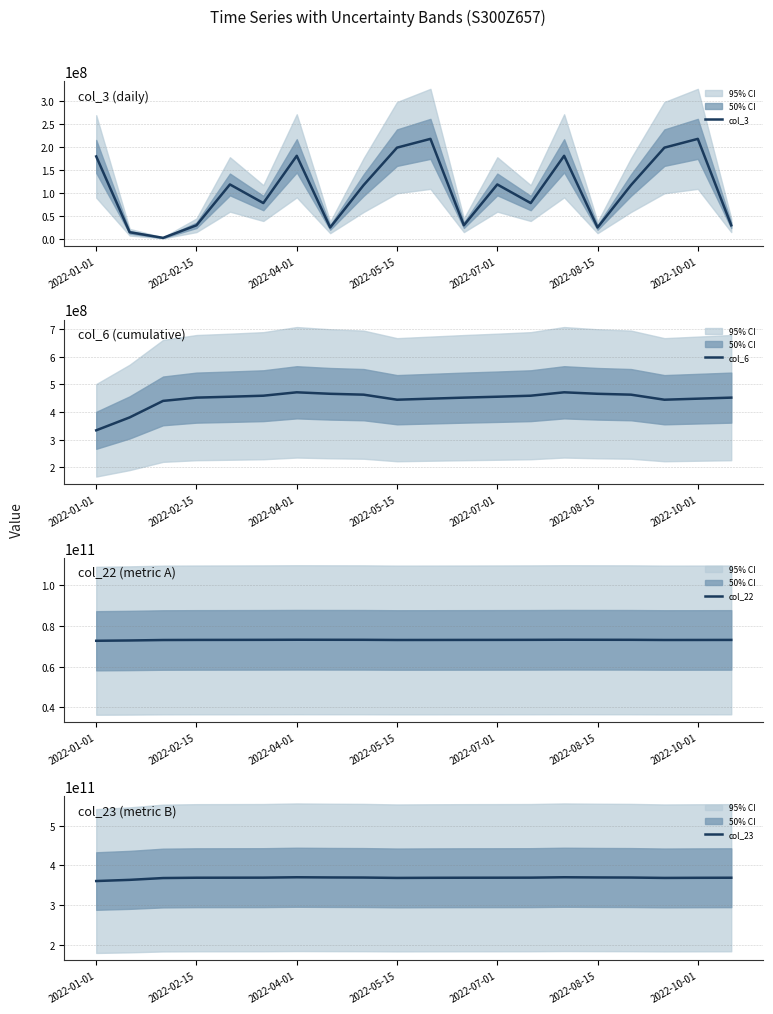

Is the value of col_23 at 15 greater than the value of col_22 at 11?

Yes